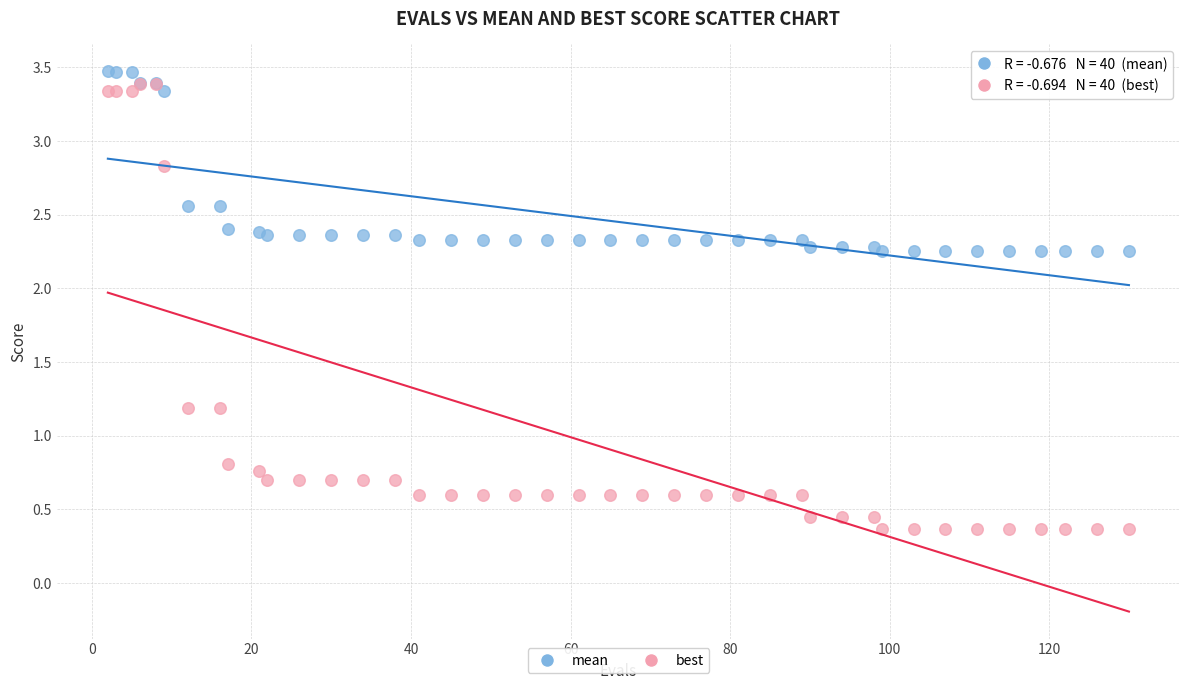

What are all the series names shown in the legend?

mean, best